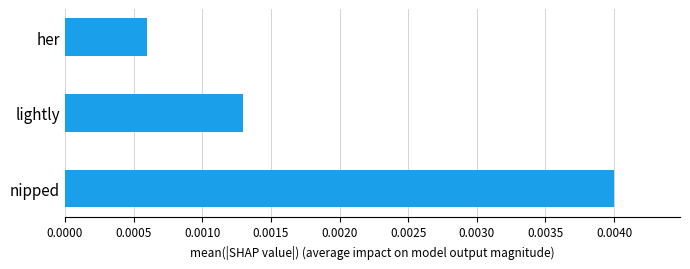

Are the bars horizontal?

Yes